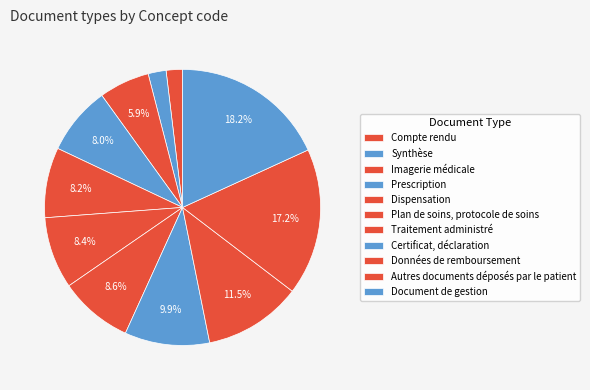

Approximately how many times larger is the value at Traitement administré compared to Autres documents déposés par le patient?

0.5